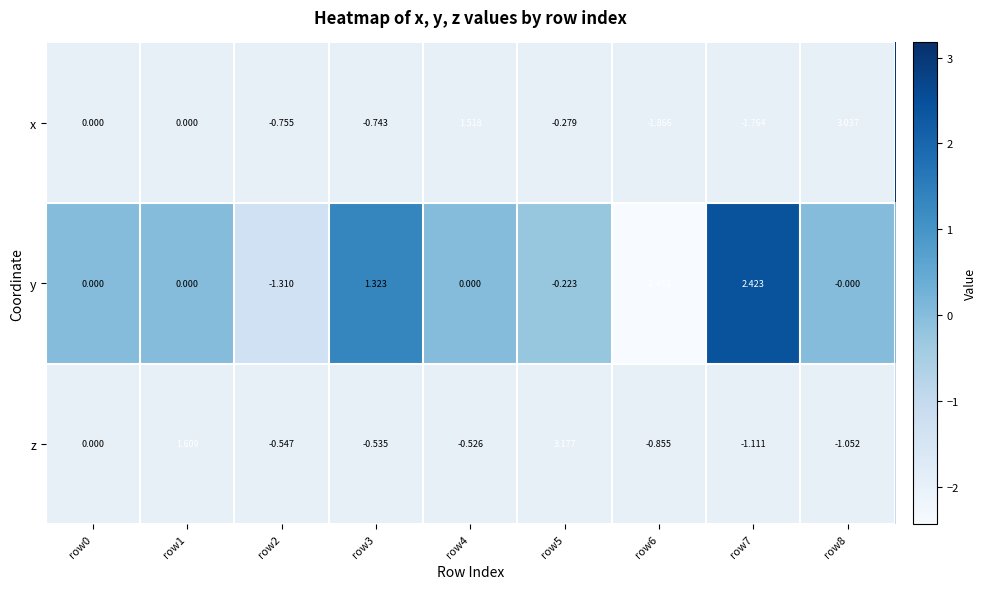

Which series has the largest range (max minus min)?

x